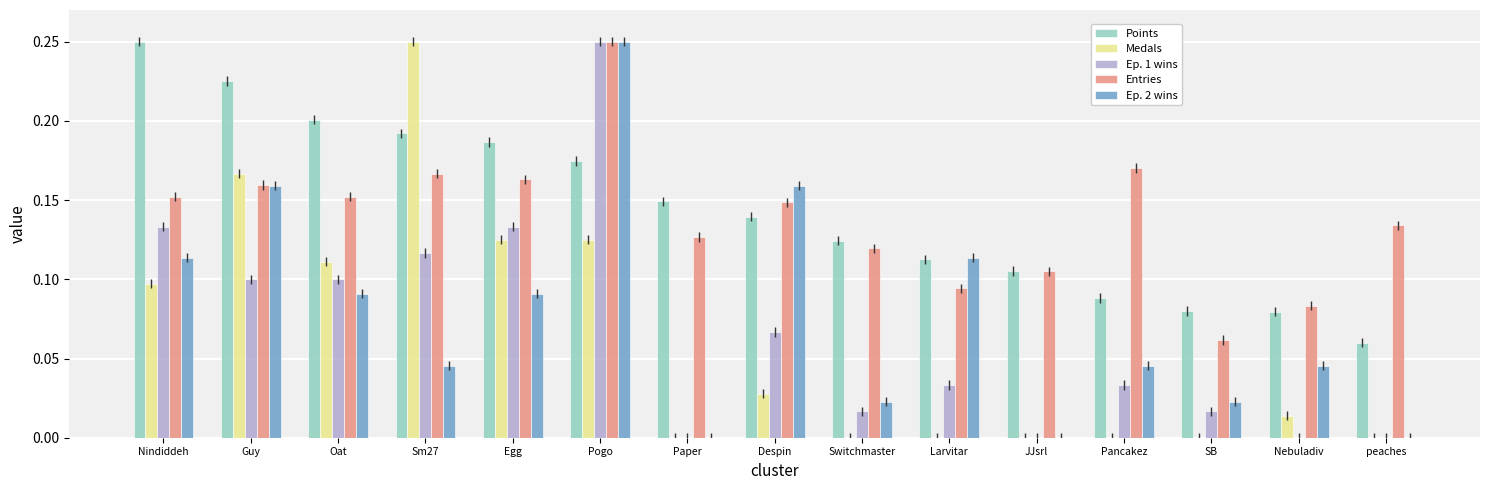

What is the total value across all series at Guy?

0.8